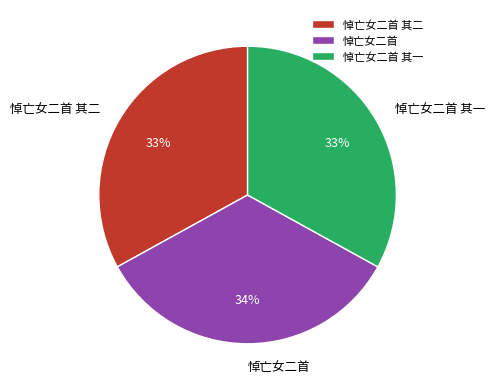

What is the ratio of the value at 悼亡女二首 其二 to the value at 悼亡女二首 其一?

1.0